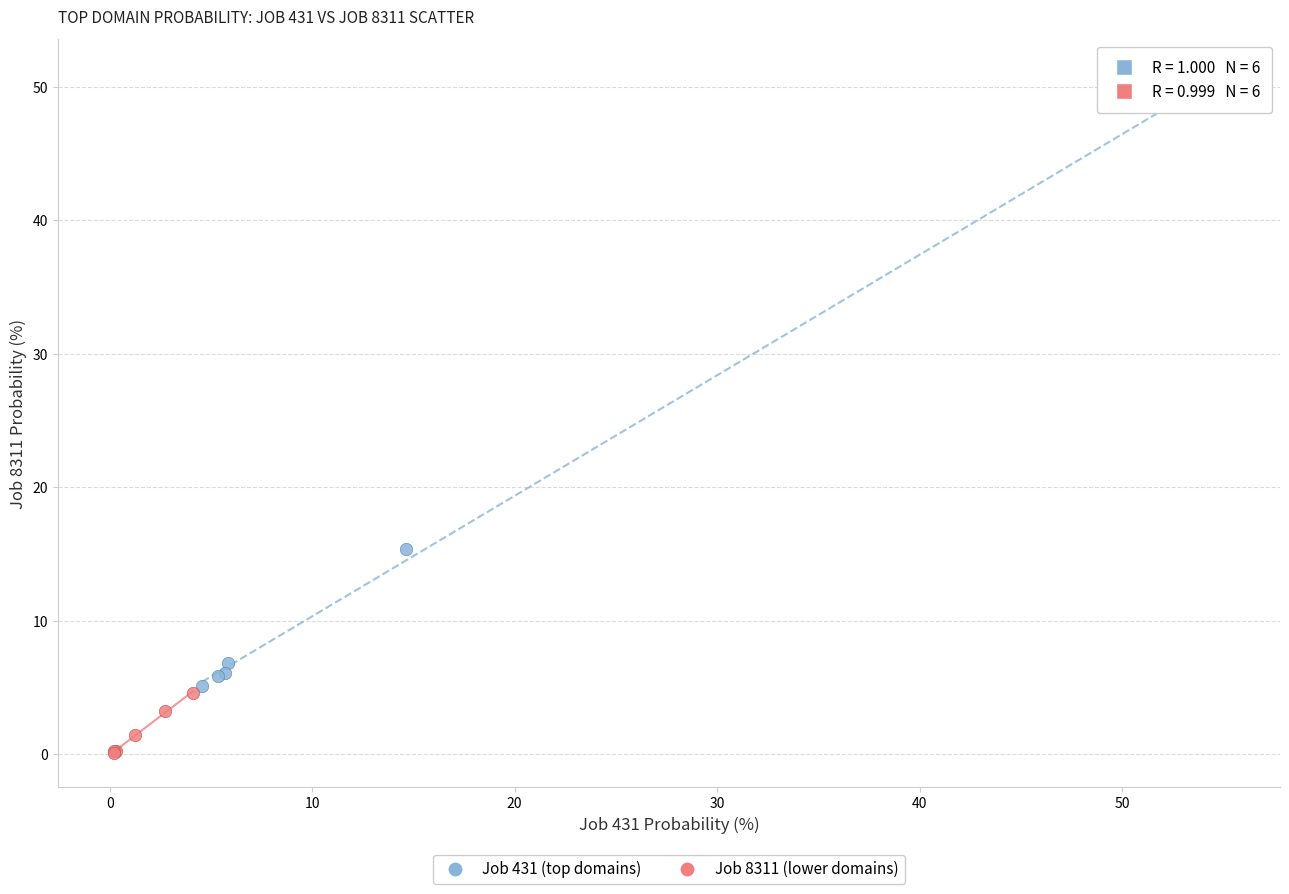

Which series contains the highest Y value?

Job 431 (top domains)